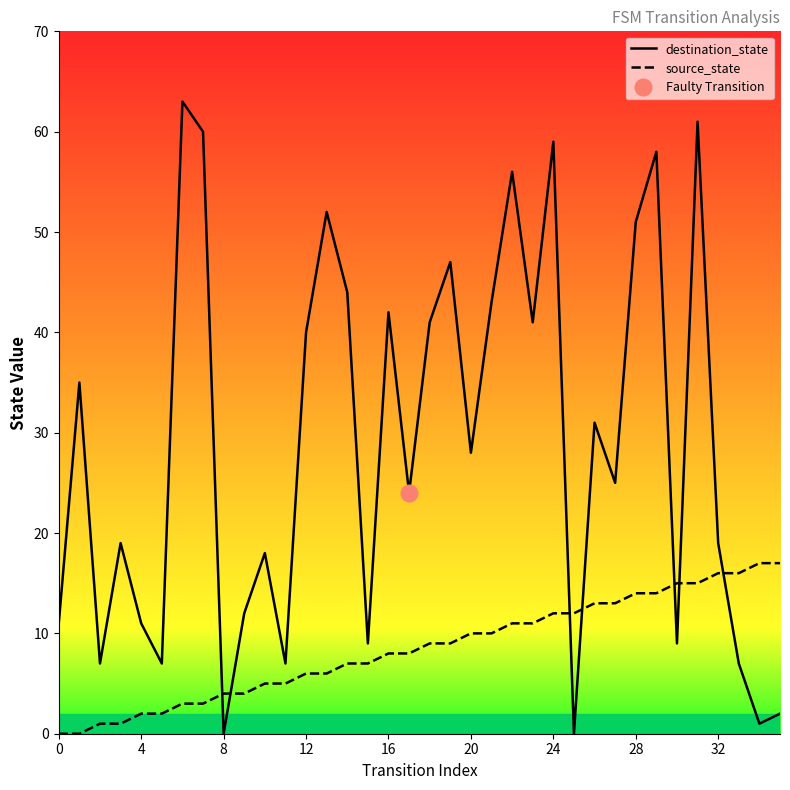

What is the sum of all destination_state values?

1040